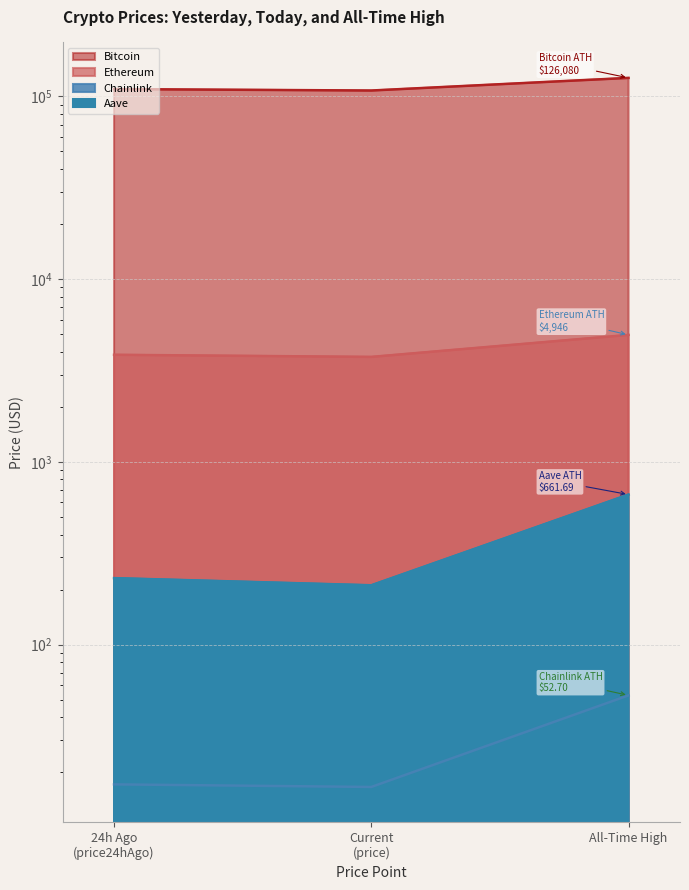

Which label corresponds to the largest value in the chart?

All-Time High